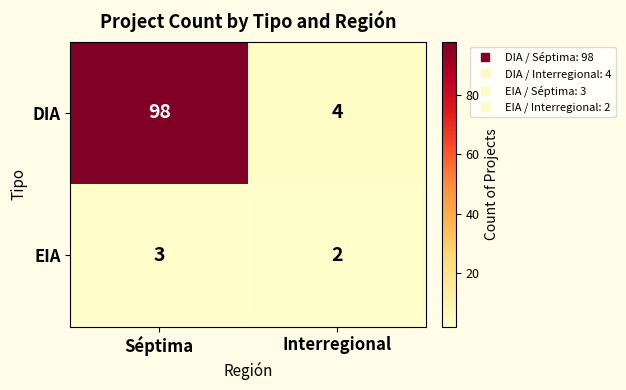

Reading left to right, list all the values displayed in this chart.

DIA: 98	4
EIA: 3	2